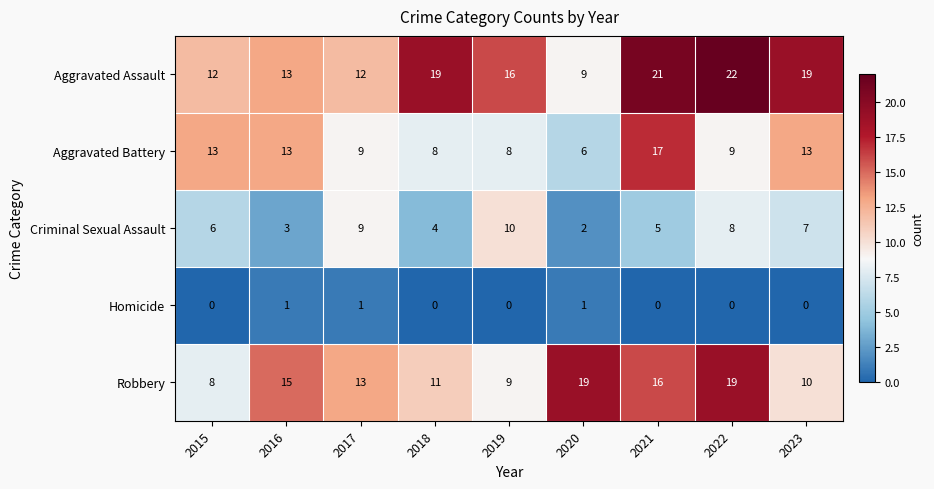

What is the total value across all series at 2016?

45